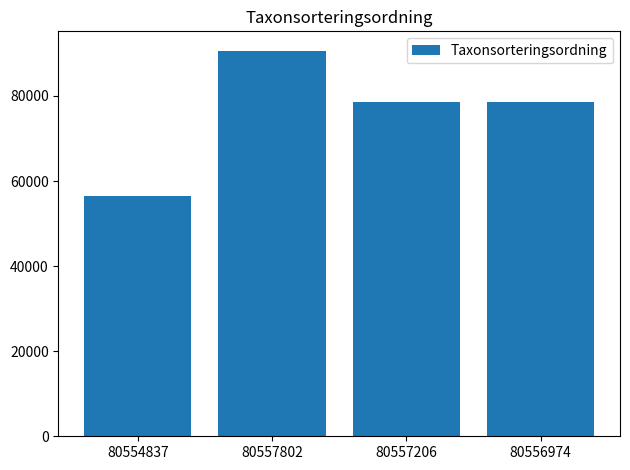

True or false: the data shows 90653 at 80557802.

True